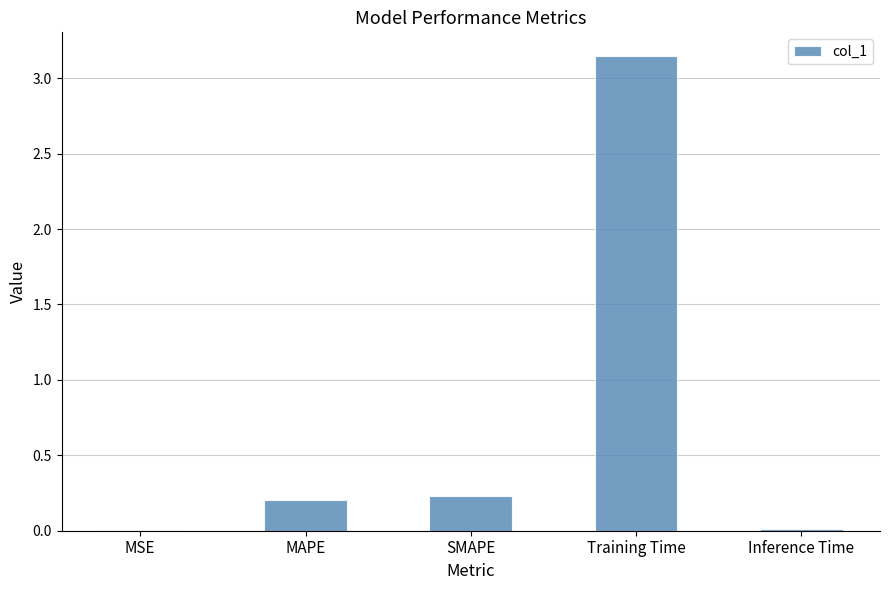

What is the difference between the values at MAPE and Inference Time?

0.2